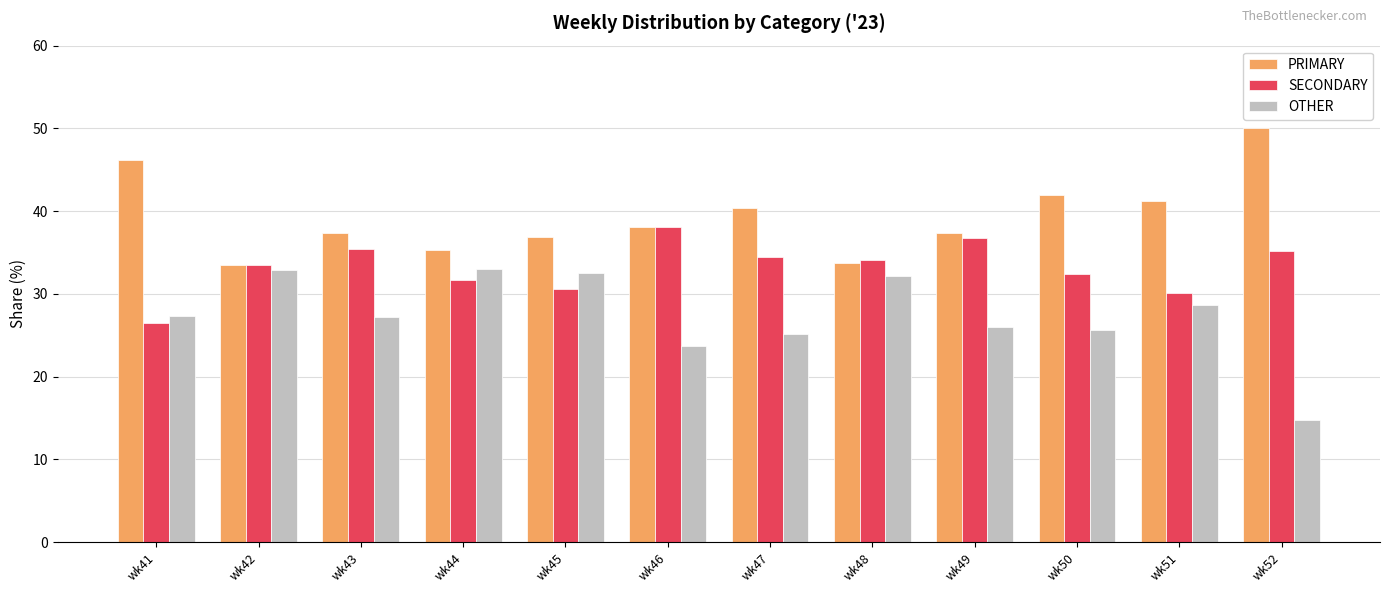

How many data points in PRIMARY are less than 38?

6